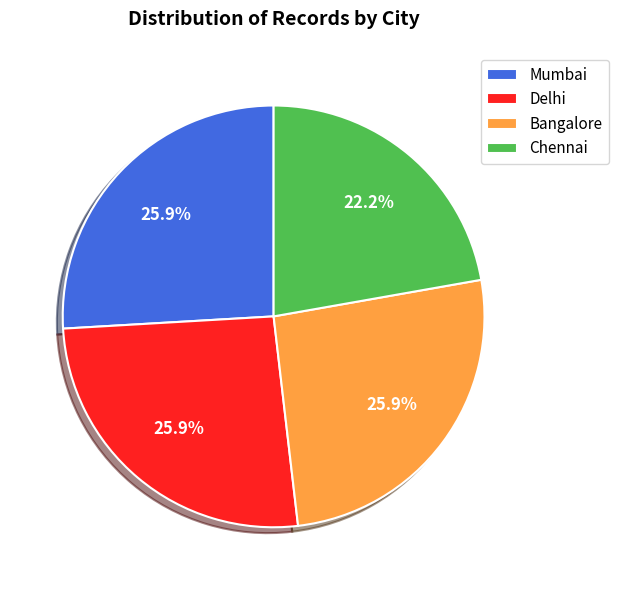

What is the smallest slice in the pie chart?

Chennai